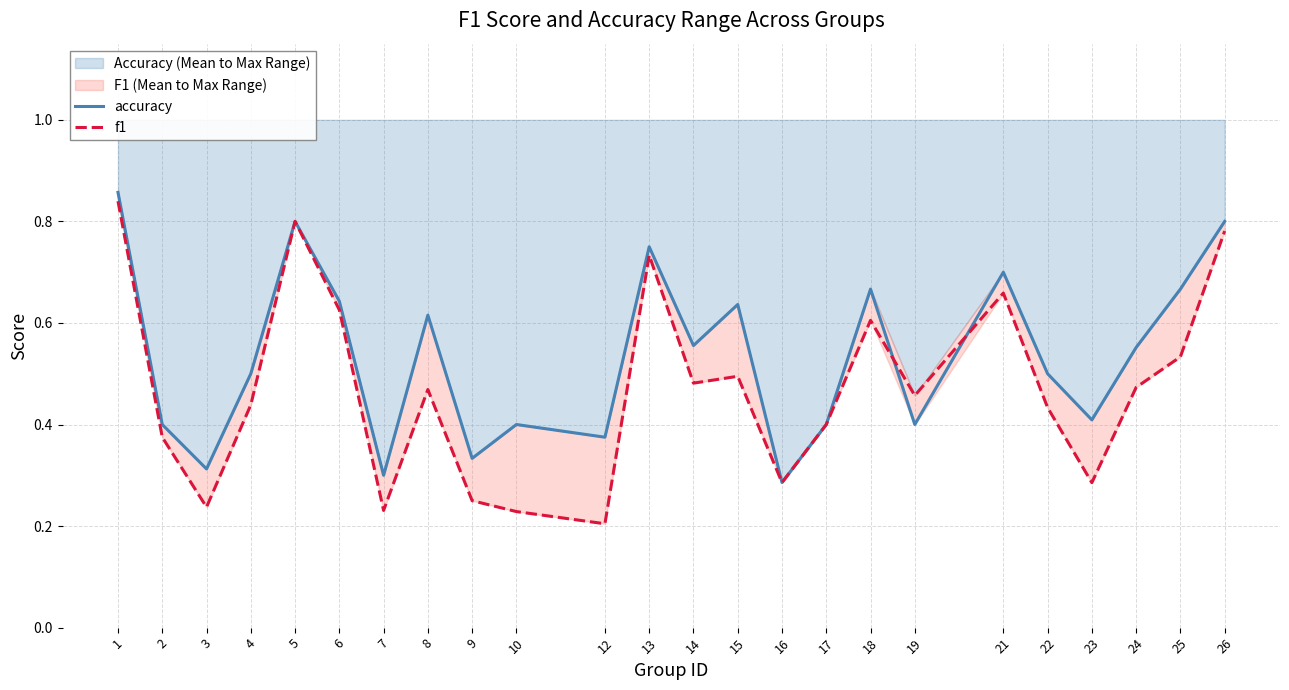

What is the sum of all f1 values?

11.3